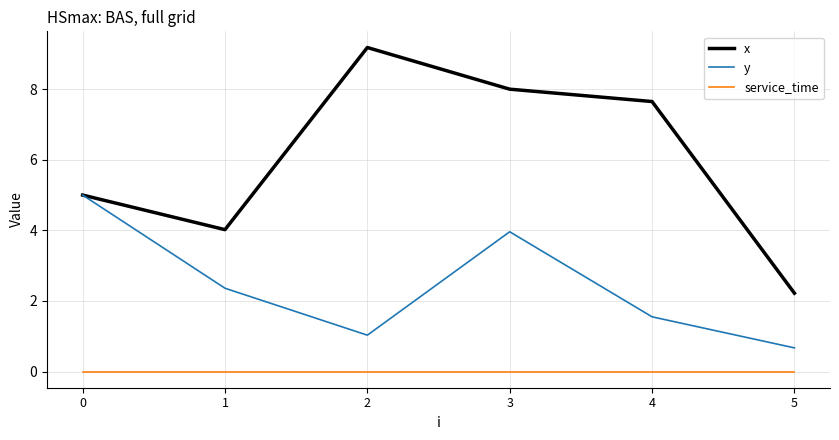

What is the total value across all series at 4?

9.2